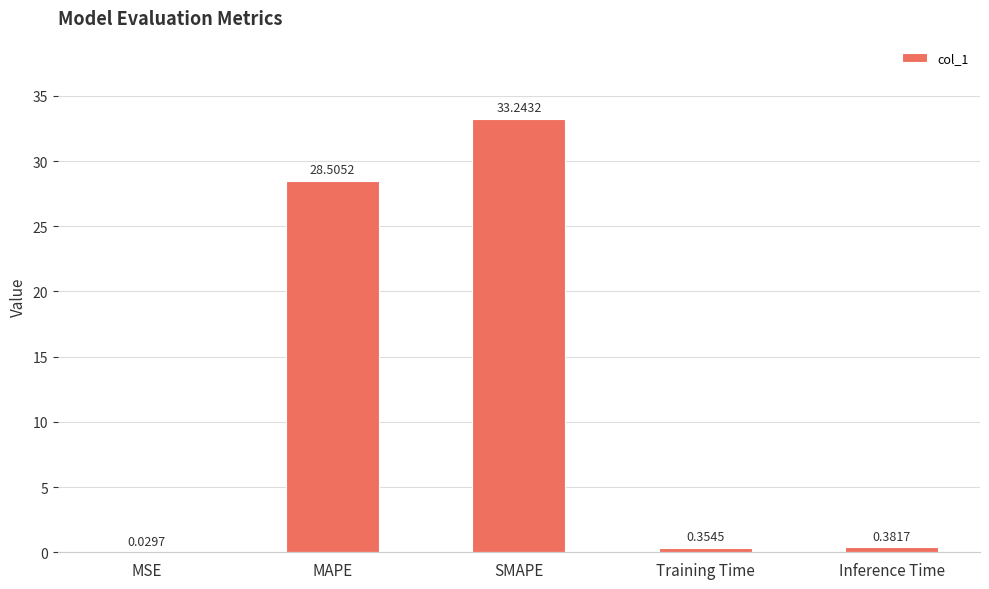

Which label corresponds to the largest value in the chart?

SMAPE